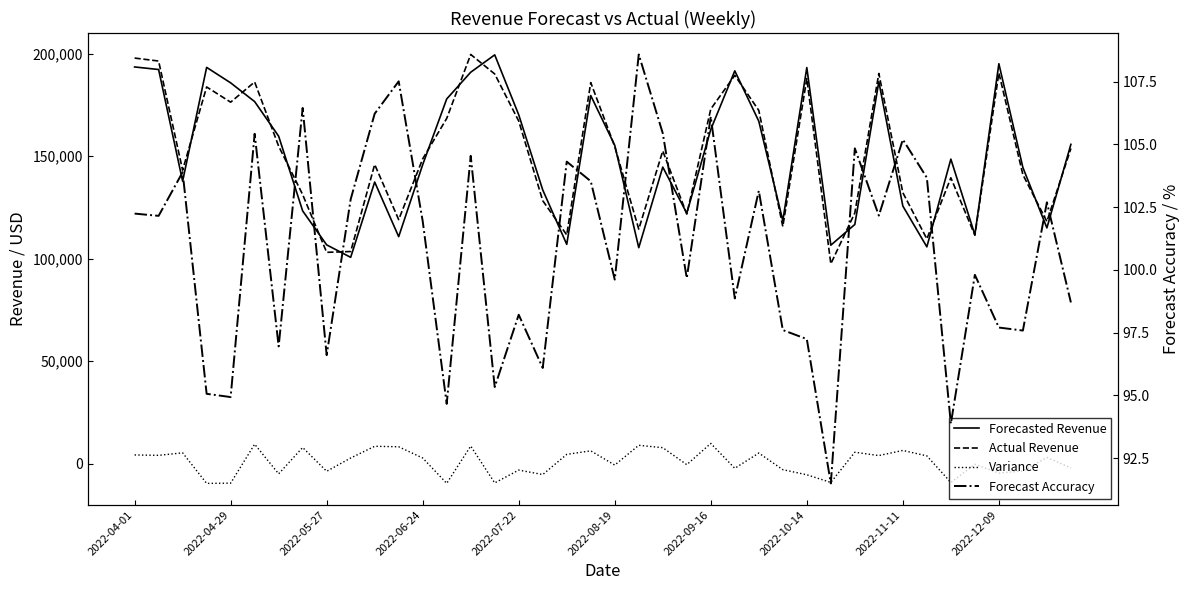

In Forecasted Revenue, how many points are higher than both neighbors (excluding endpoints)?

10